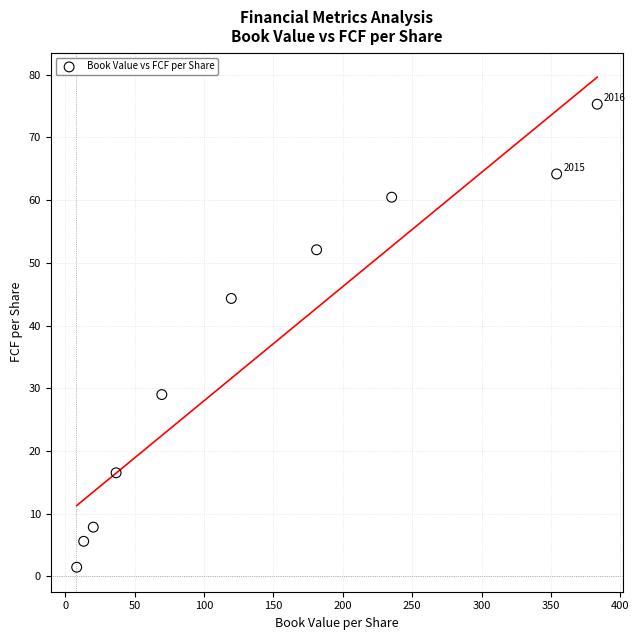

What is the range of X values (max minus min)?

375.1